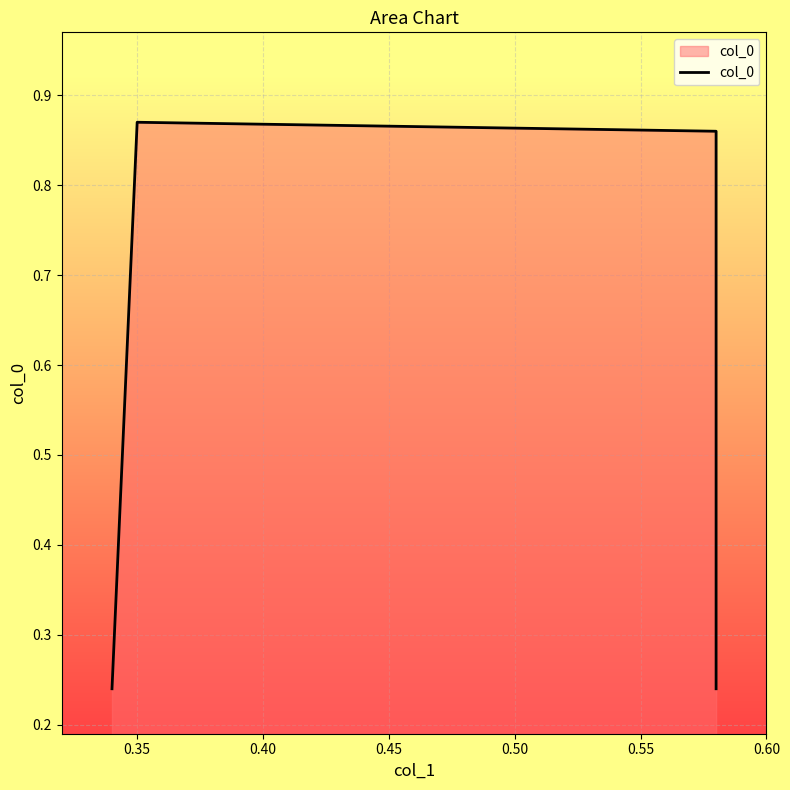

Reading right to left, transcribe all the data shown in this chart.

0.2	0.9	0.9	0.2